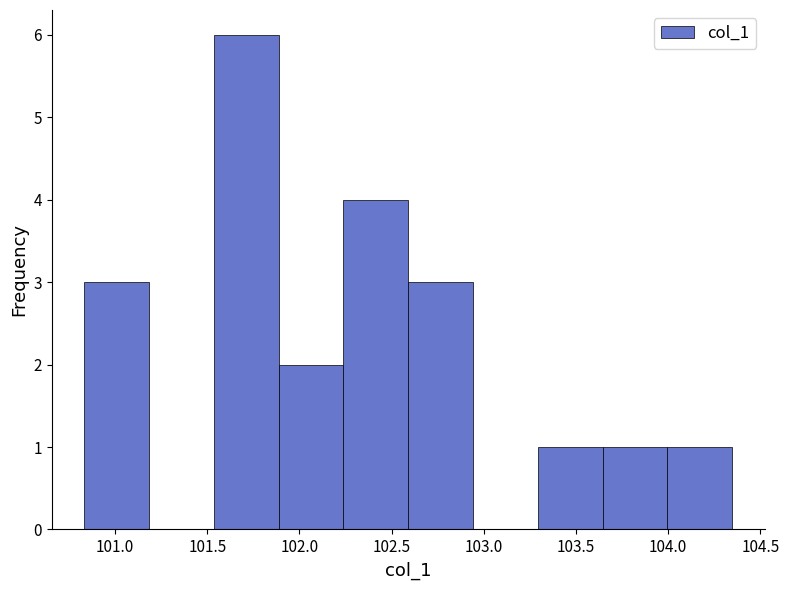

Reading left to right, list every bar in this chart as the range it spans on the x-axis followed by its height. Neither the bar edges nor the heights are printed on the chart, so give them approximately, as read against the axes.

100.85 to 101.20: 3
101.20 to 101.55: 0
101.55 to 101.90: 6
101.90 to 102.25: 2
102.25 to 102.60: 4
102.60 to 102.95: 3
102.95 to 103.30: 0
103.30 to 103.65: 1
103.65 to 104.00: 1
104.00 to 104.35: 1